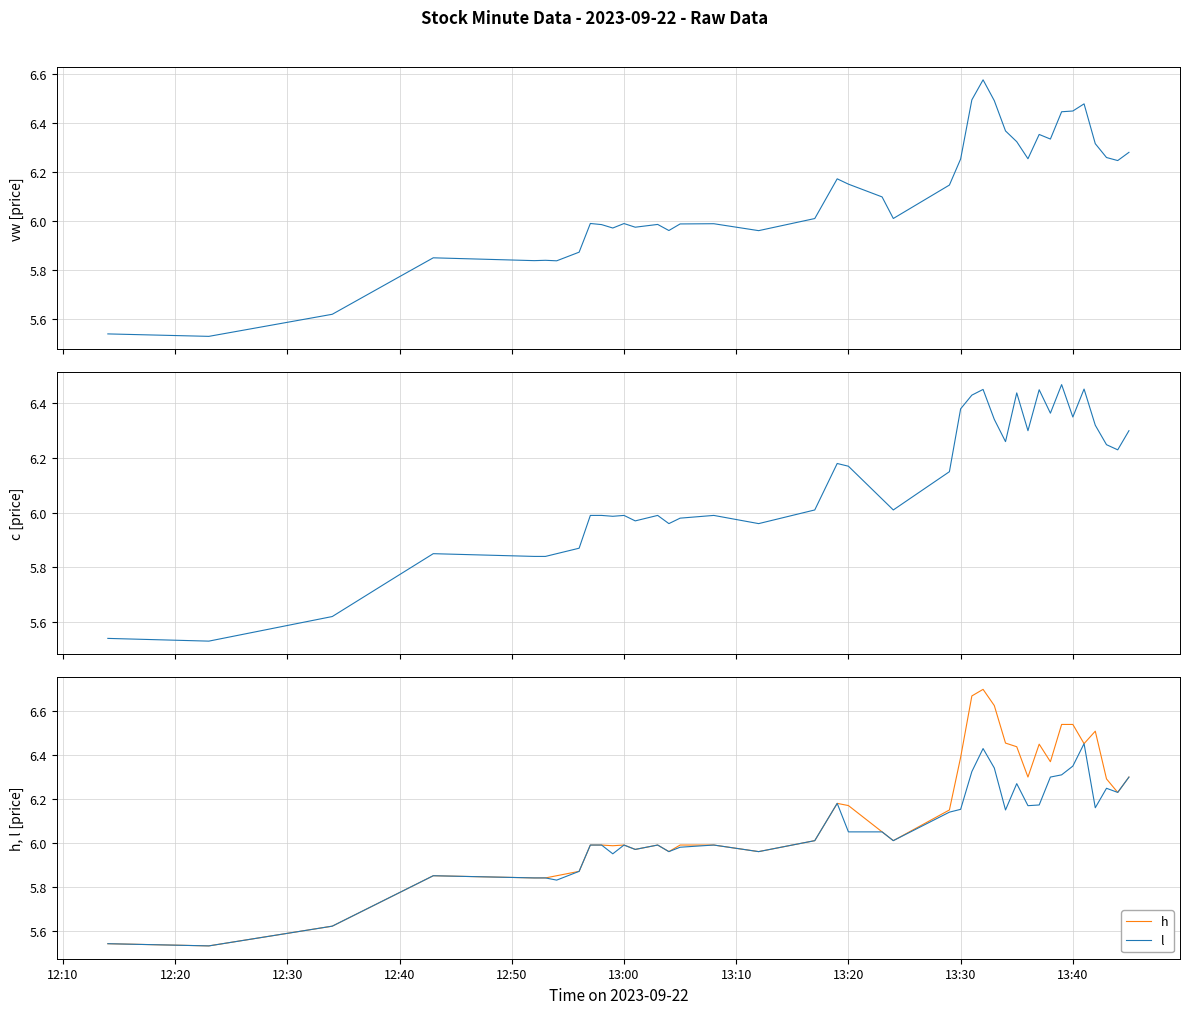

What is the value of the c point at the 33rd from the left?

6.4